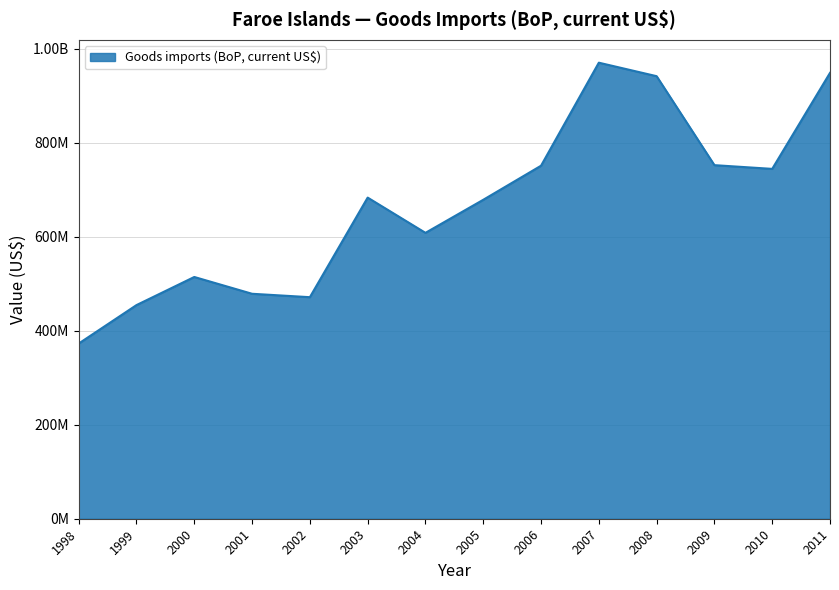

Is this an area chart (filled region under the line)?

Yes